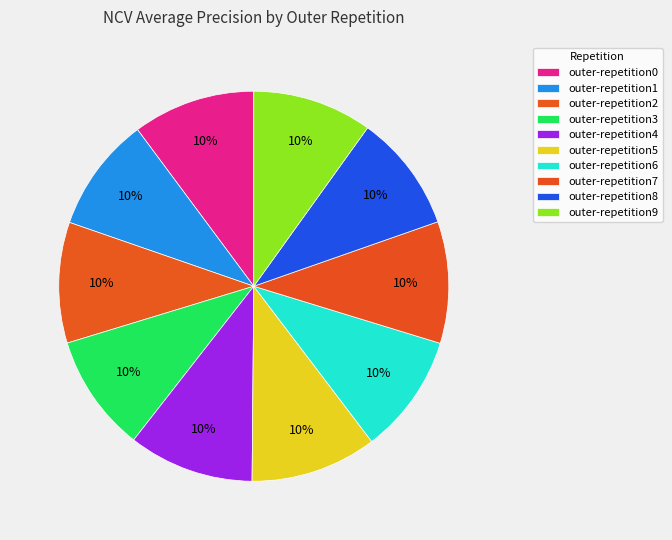

Which has a higher value, outer-repetition7 or outer-repetition1?

outer-repetition7